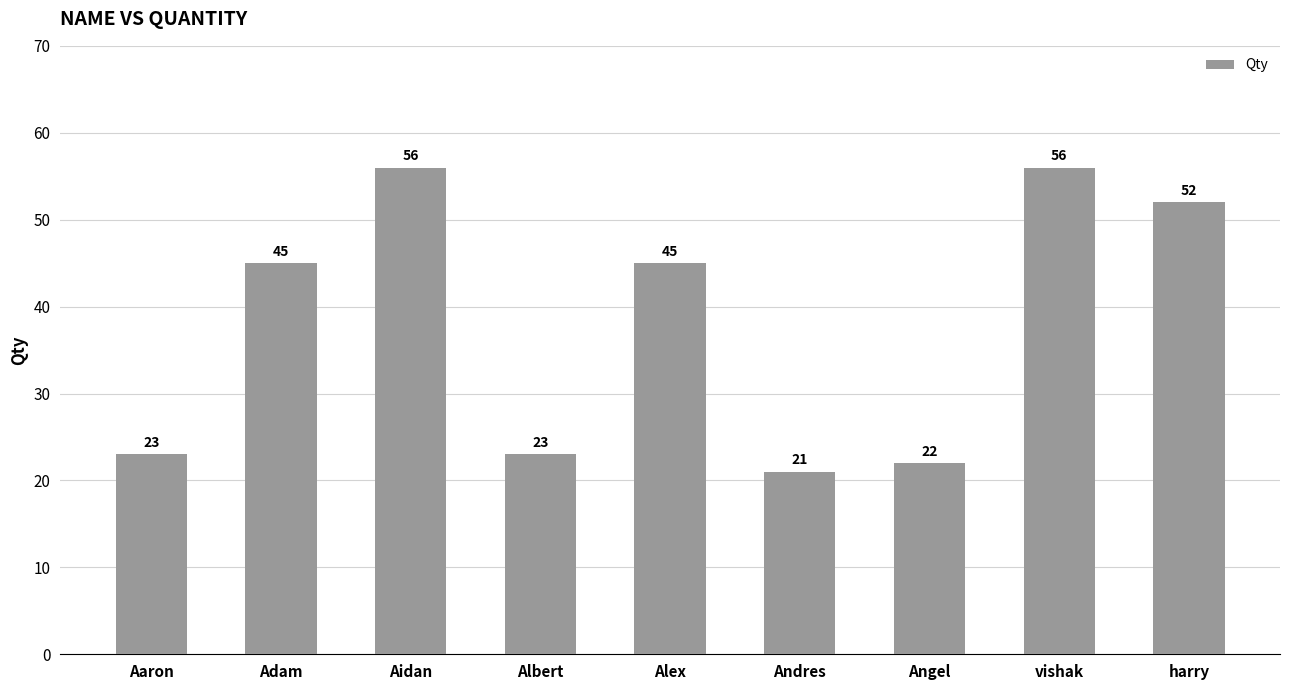

What is the difference between the maximum and minimum values?

35